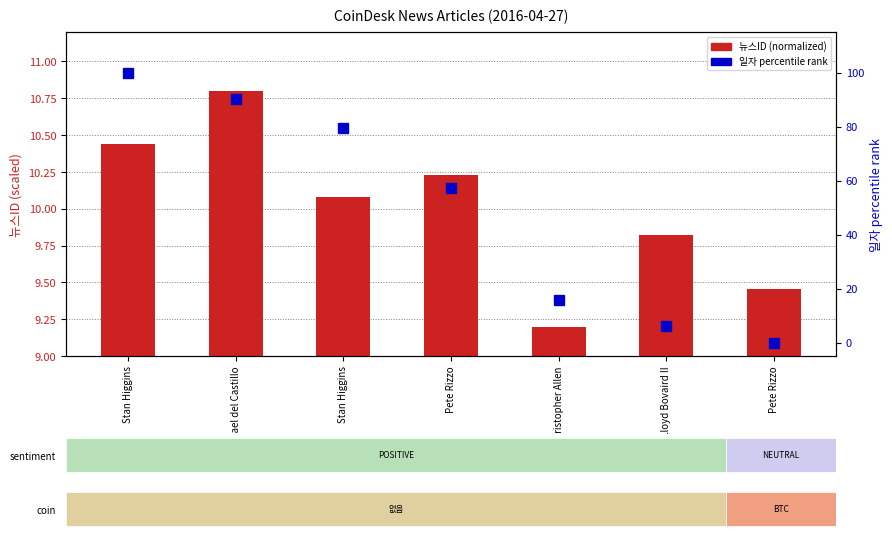

What is the difference between the maximum and minimum values in the 일자 percentile rank series?

100.0